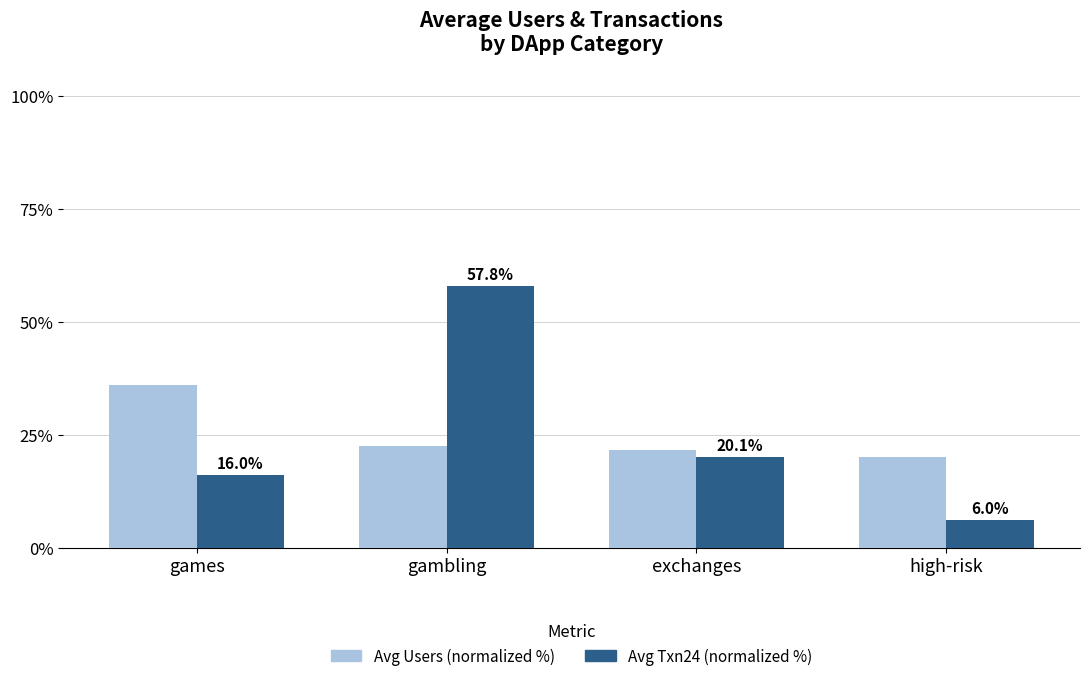

What is the lowest value of the Avg Users (normalized %) series?

19.9